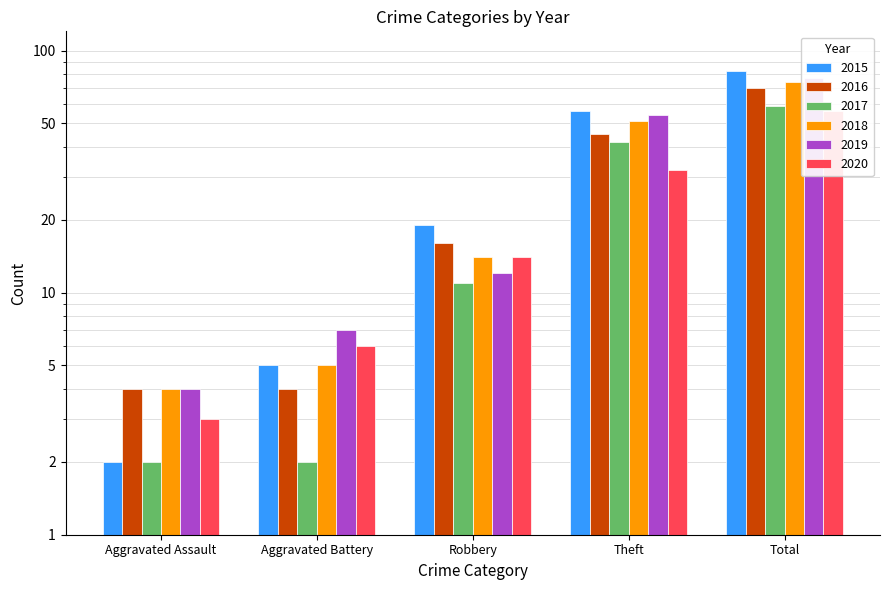

List the series in order of their peak value, lowest first.

2020, 2017, 2016, 2018, 2019, 2015